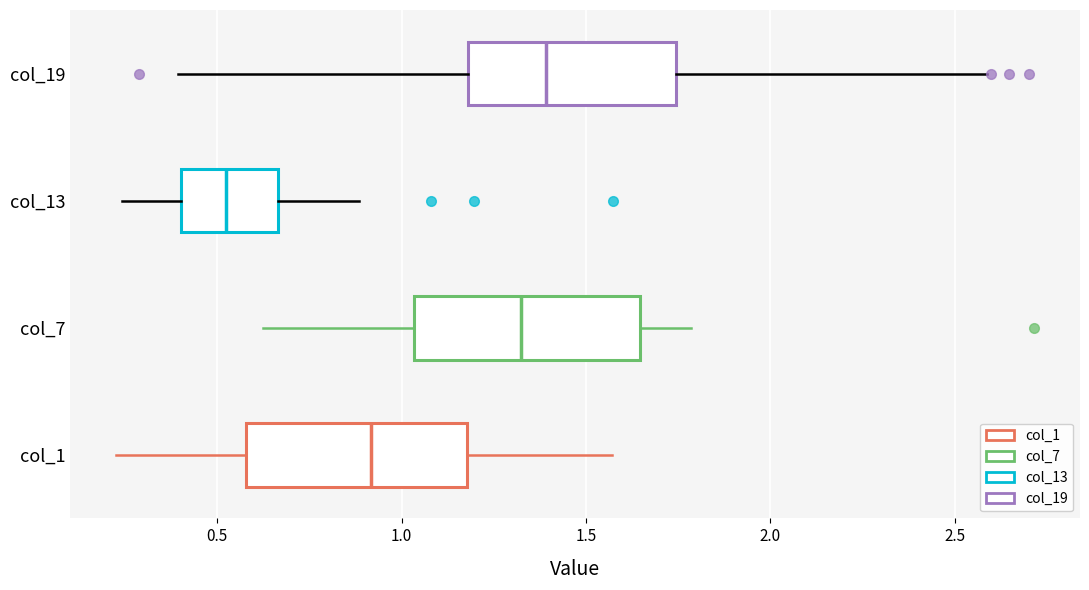

Reading bottom to top, transcribe this box plot: for each box, give where its median line is, the range the box spans, and where its two whiskers end, as read against the x-axis. The values are not printed on the chart, so give them approximately, as read against the axis.

col_1: median 0.90, box 0.60 to 1.20, whiskers 0.25 to 1.55
col_7: median 1.30, box 1.05 to 1.65, whiskers 0.60 to 1.80
col_13: median 0.50, box 0.40 to 0.65, whiskers 0.25 to 0.90
col_19: median 1.40, box 1.20 to 1.75, whiskers 0.40 to 2.60